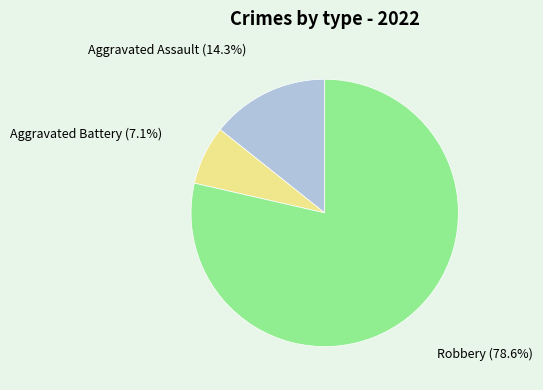

Combined, do Robbery and Aggravated Assault account for over 50%?

Yes